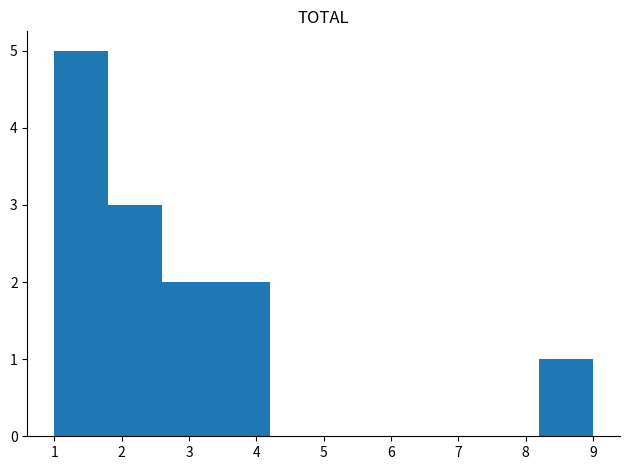

Reading left to right, transcribe this chart: for each bar, give the range it covers on the x-axis and its height. The values are not printed on the chart, so give them approximately, as read against the axis.

1.0 to 1.8: 5
1.8 to 2.6: 3
2.6 to 3.4: 2
3.4 to 4.2: 2
4.2 to 5.0: 0
5.0 to 5.8: 0
5.8 to 6.6: 0
6.6 to 7.4: 0
7.4 to 8.2: 0
8.2 to 9.0: 1